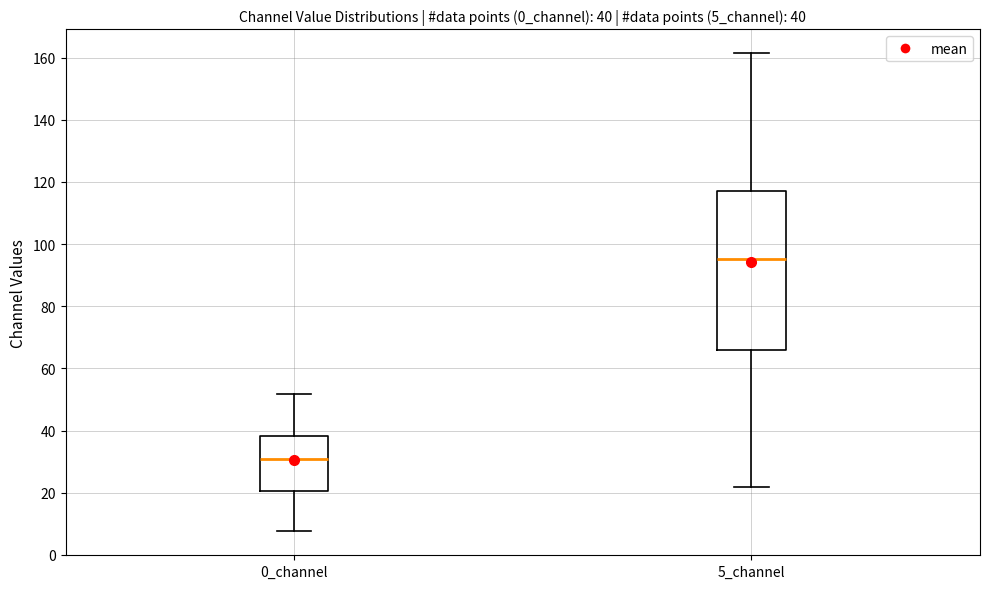

Which box has the highest median line?

5_channel